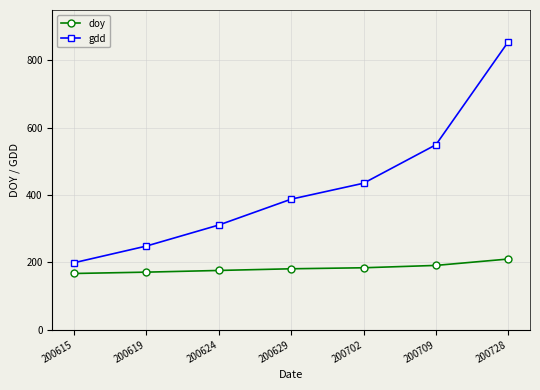

What is the difference between the maximum and second lowest values in the gdd series?

607.1